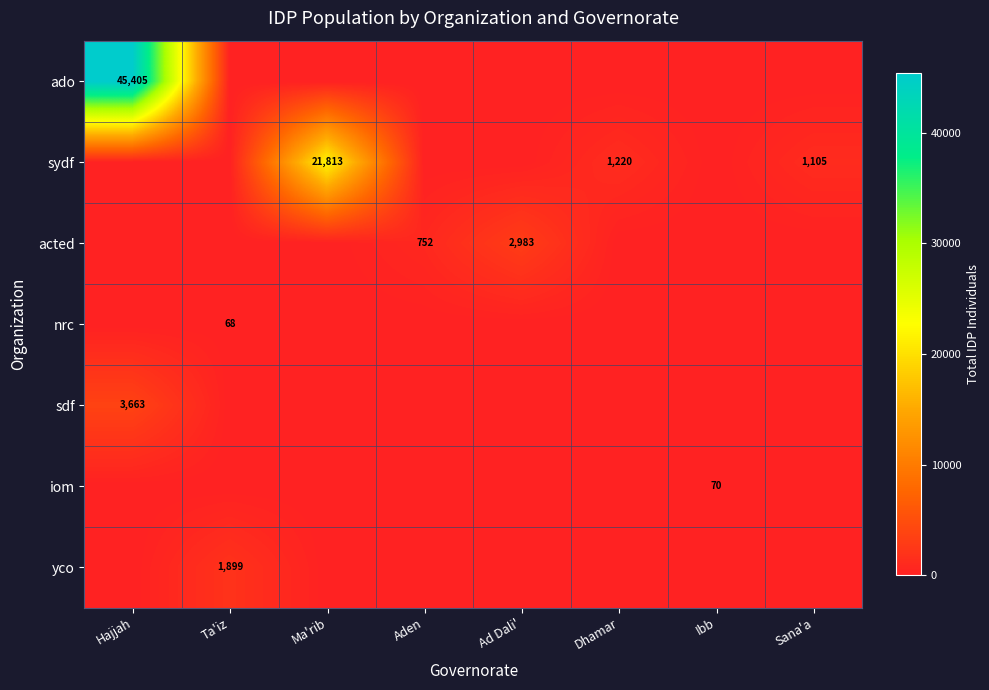

The value of acted at Ad Dali' is 3952. True or false?

False